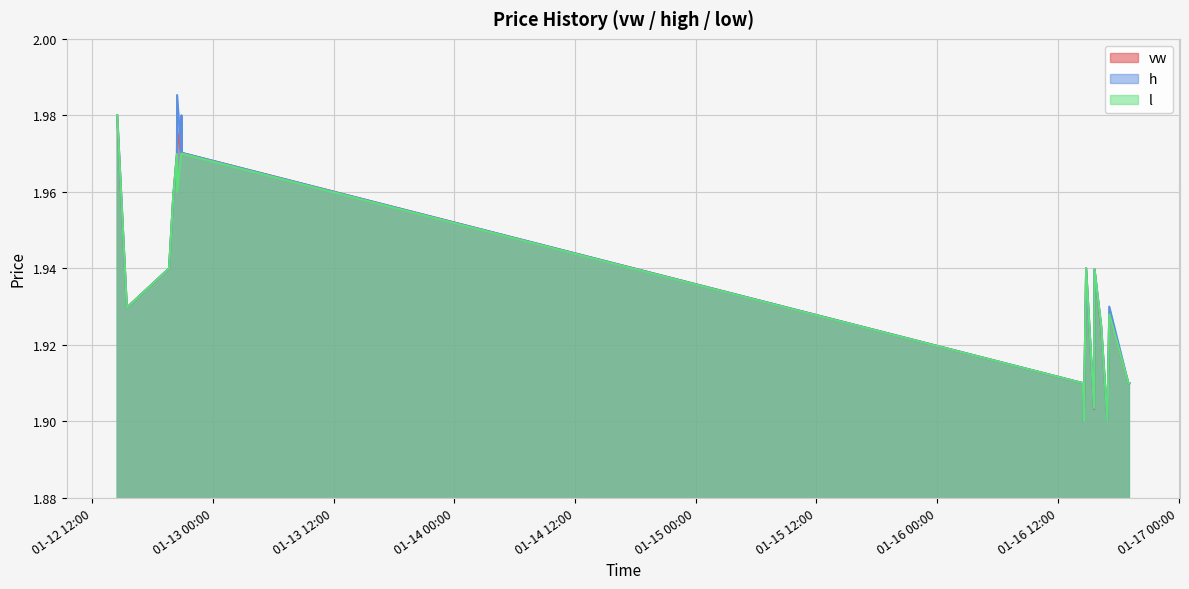

What is the value of the h point at the 5th from the left?

2.0